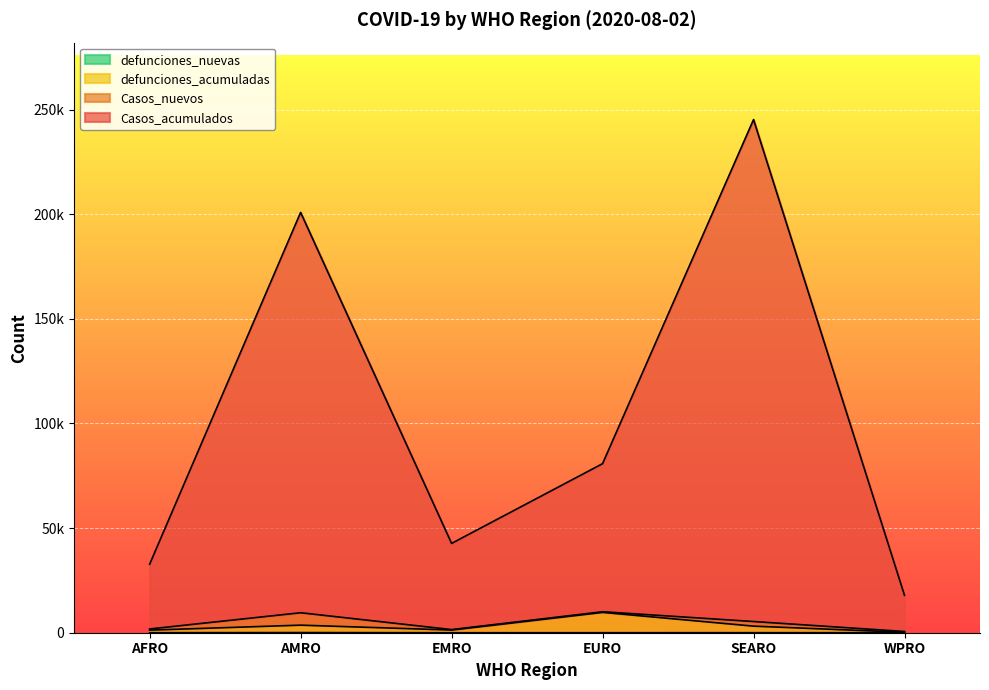

True or false: defunciones_acumuladas and Casos_nuevos intersect in this chart.

False